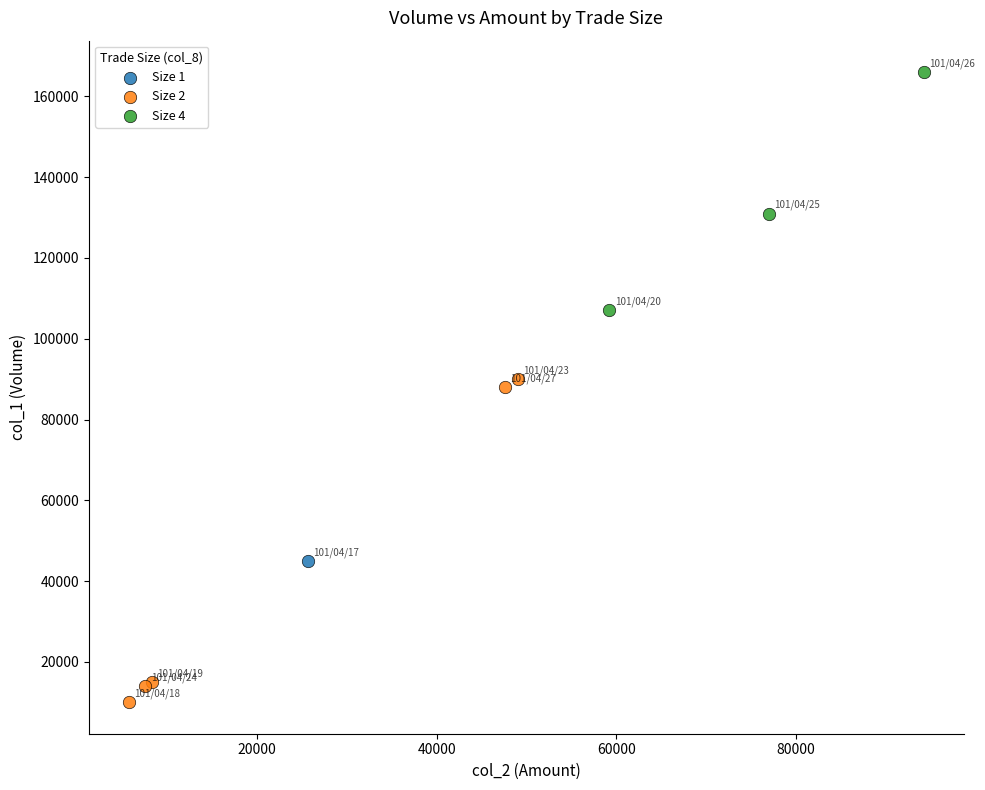

What are all the series names shown in the legend?

Size 1, Size 2, Size 4